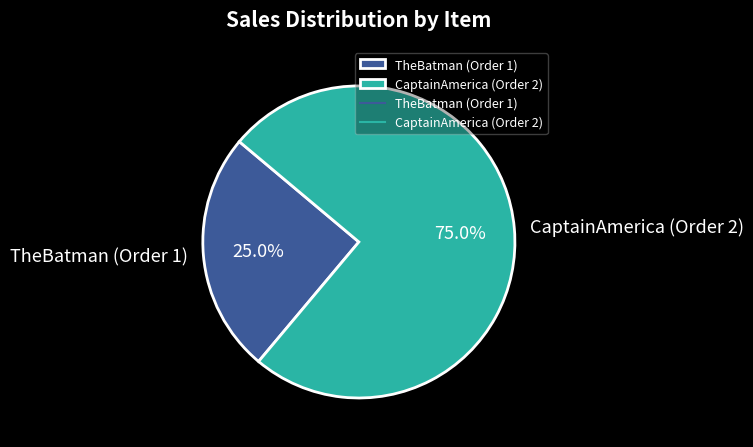

How many segments does this pie chart have?

2